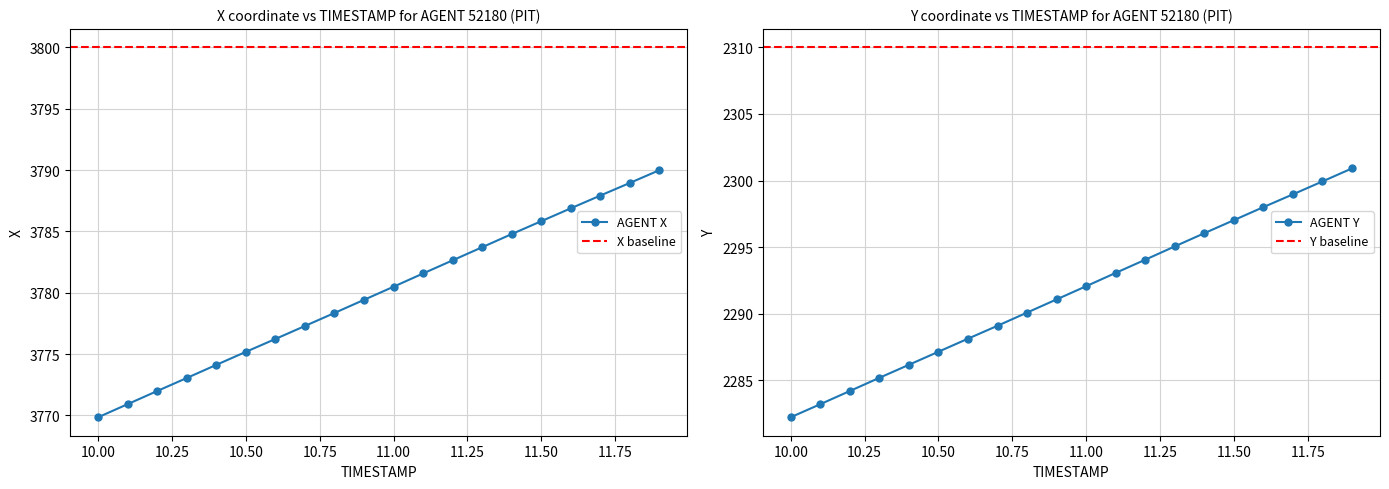

How many data points in X are above 3780?

10